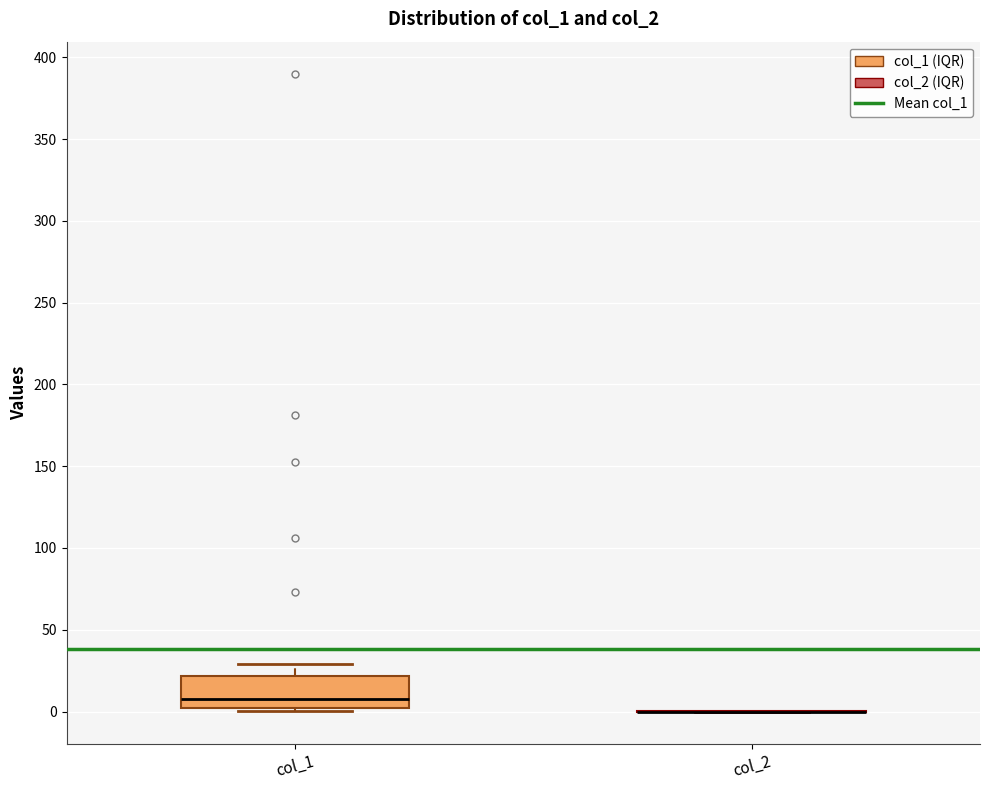

Reading left to right, transcribe this box plot: for each box, give where its median line is, the range the box spans, and where its two whiskers end, as read against the y-axis. The values are not printed on the chart, so give them approximately, as read against the axis.

col_1: median 10, box 0 to 20, whiskers 0 (just below the box's lower edge) to 30
col_2: box collapsed to a line at 0, whiskers 0 to 0